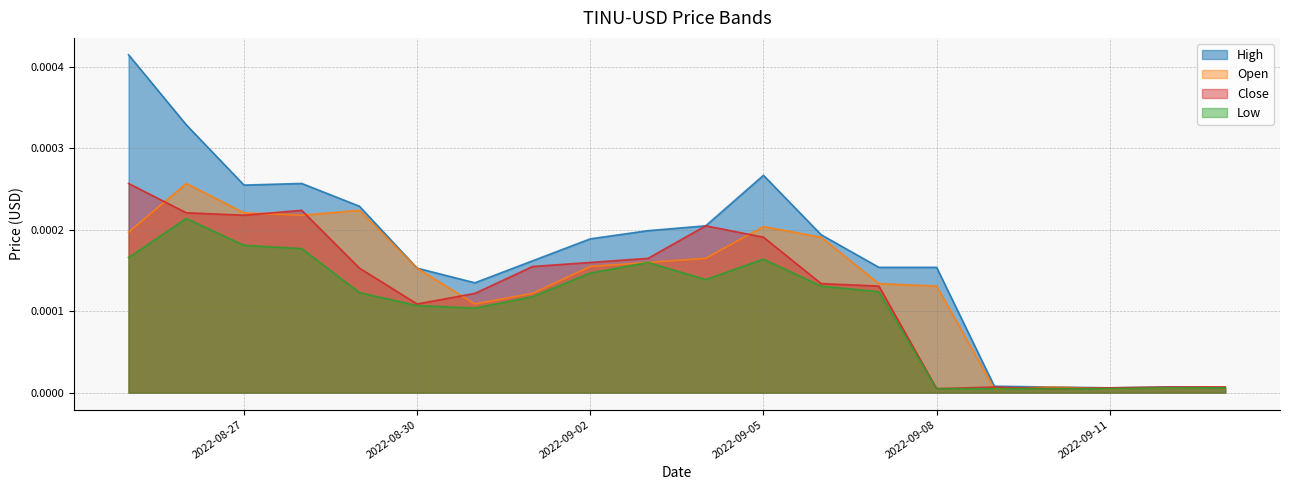

What is the label of the 7th point from the right?

2022-09-07